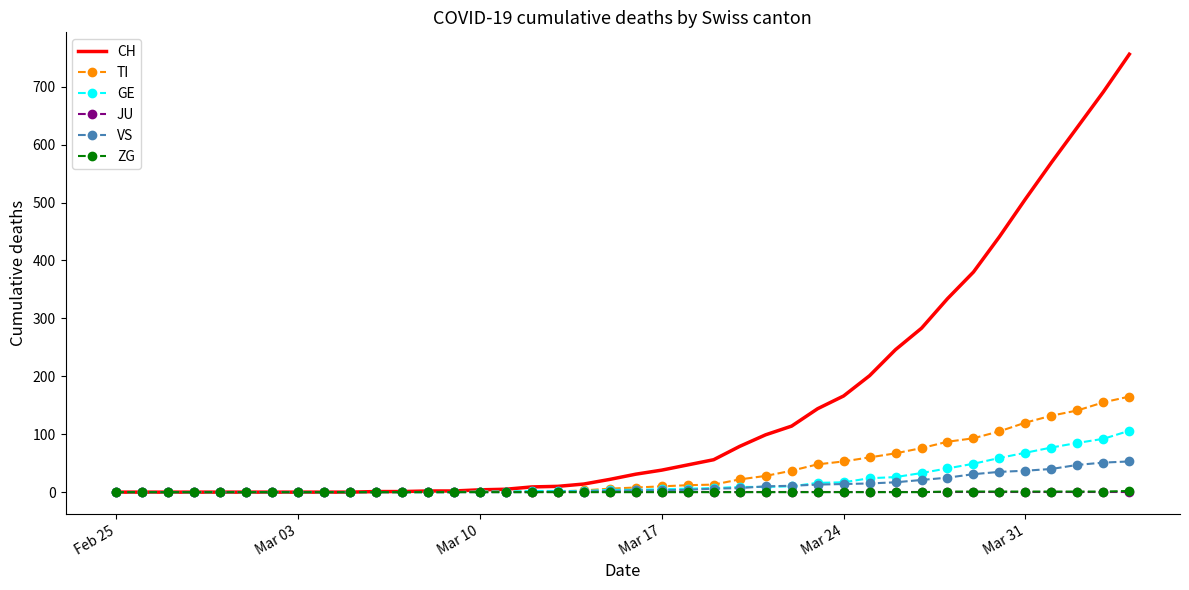

What is the greatest value displayed?

756